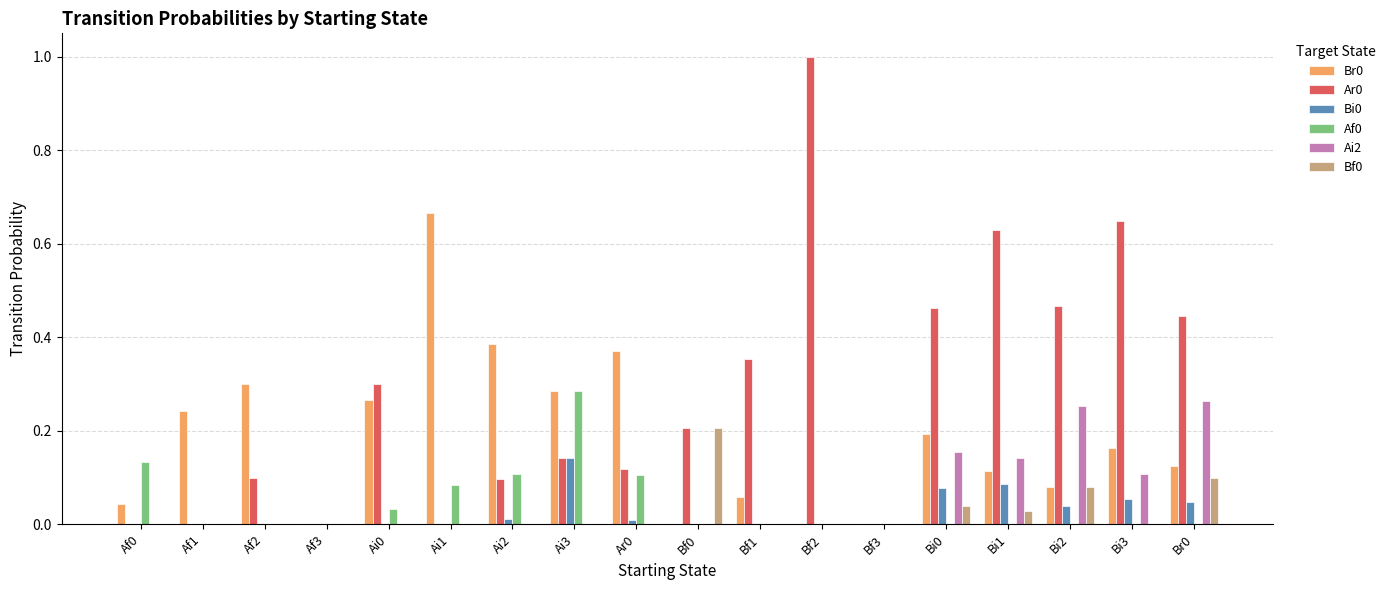

The value of Br0 at Ai3 is 0.3. True or false?

True